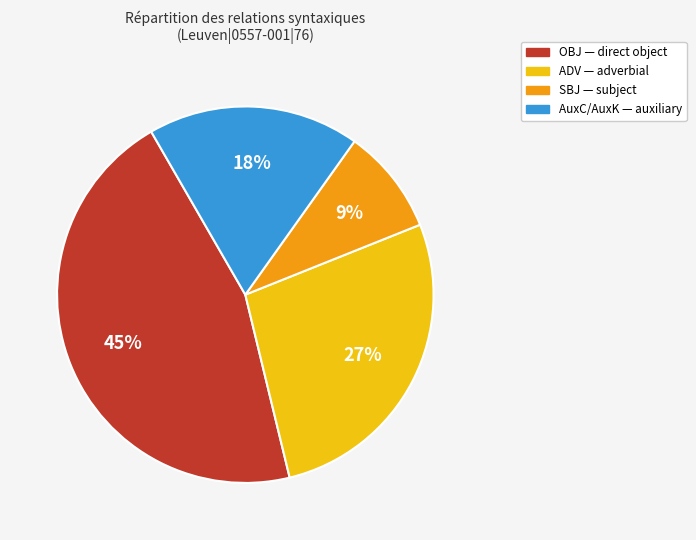

Count the number of slices in the pie.

4